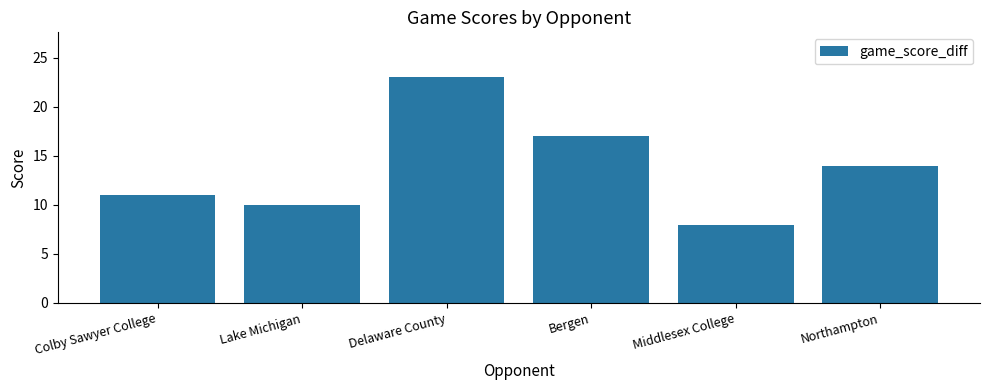

The chart shows a value of 10 at Lake Michigan. True or false?

True